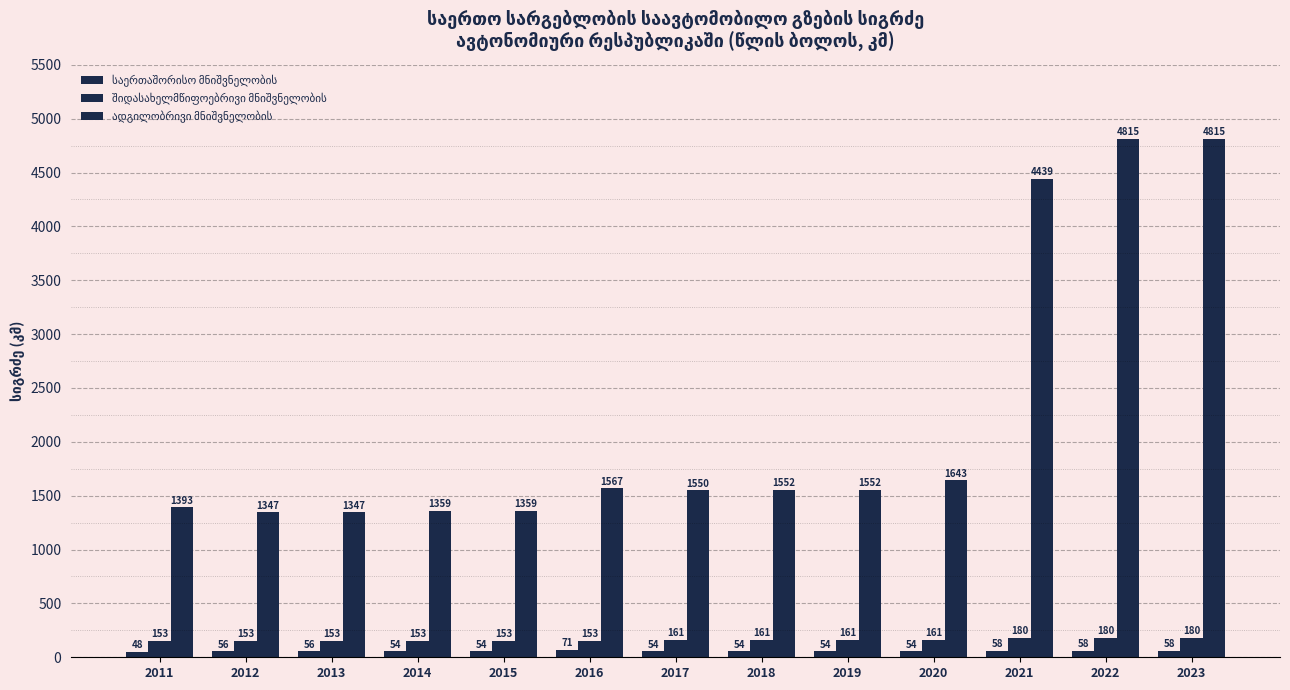

How many data points does each series have?

13